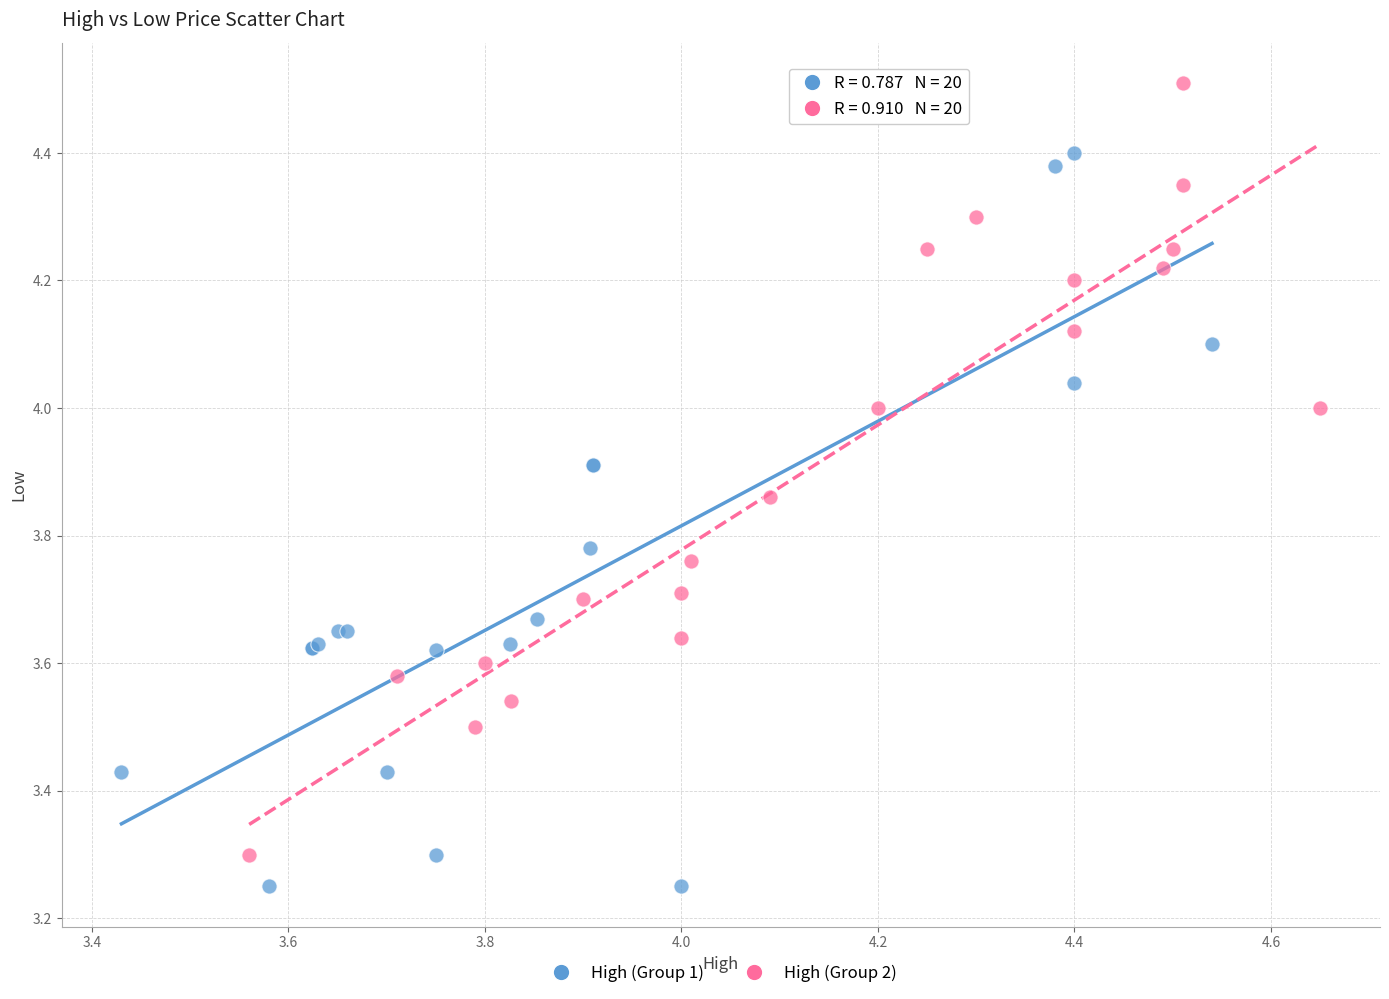

Which series contains the highest Y value?

High (Group 2)